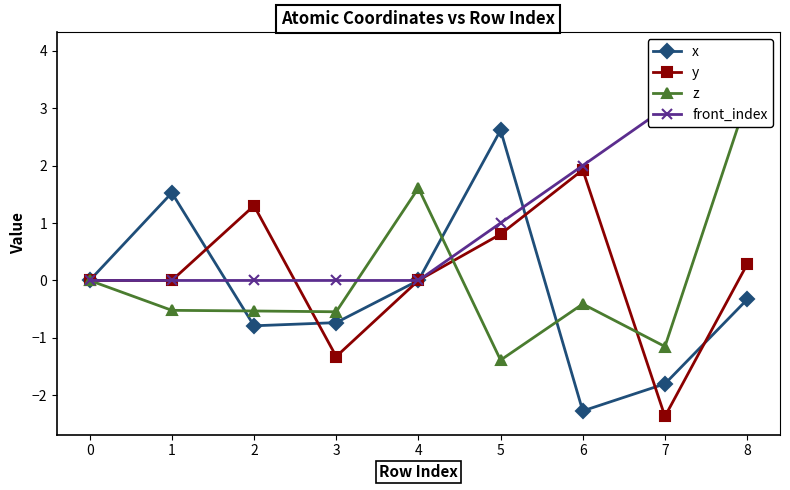

Which category has the lowest value in the y series?

7